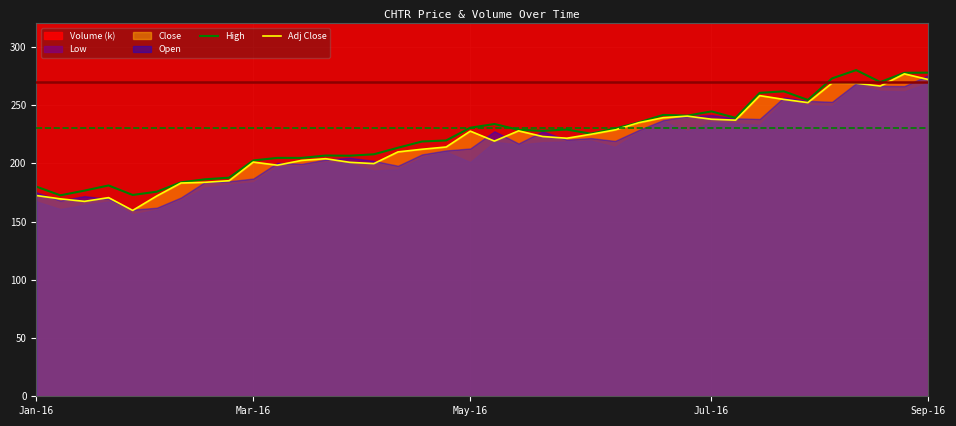

What is the value of the Adj Close point at the 23rd from the left?

221.5